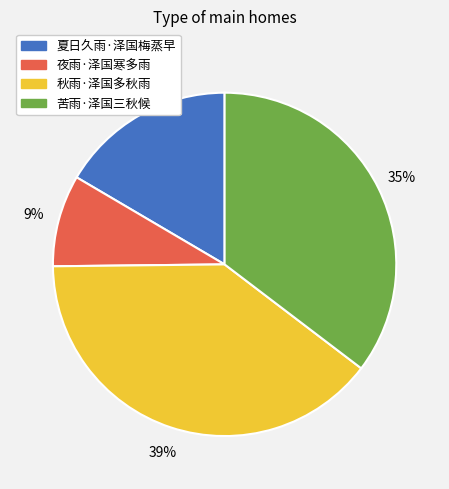

Which category has the biggest portion of the pie?

秋雨·泽国多秋雨